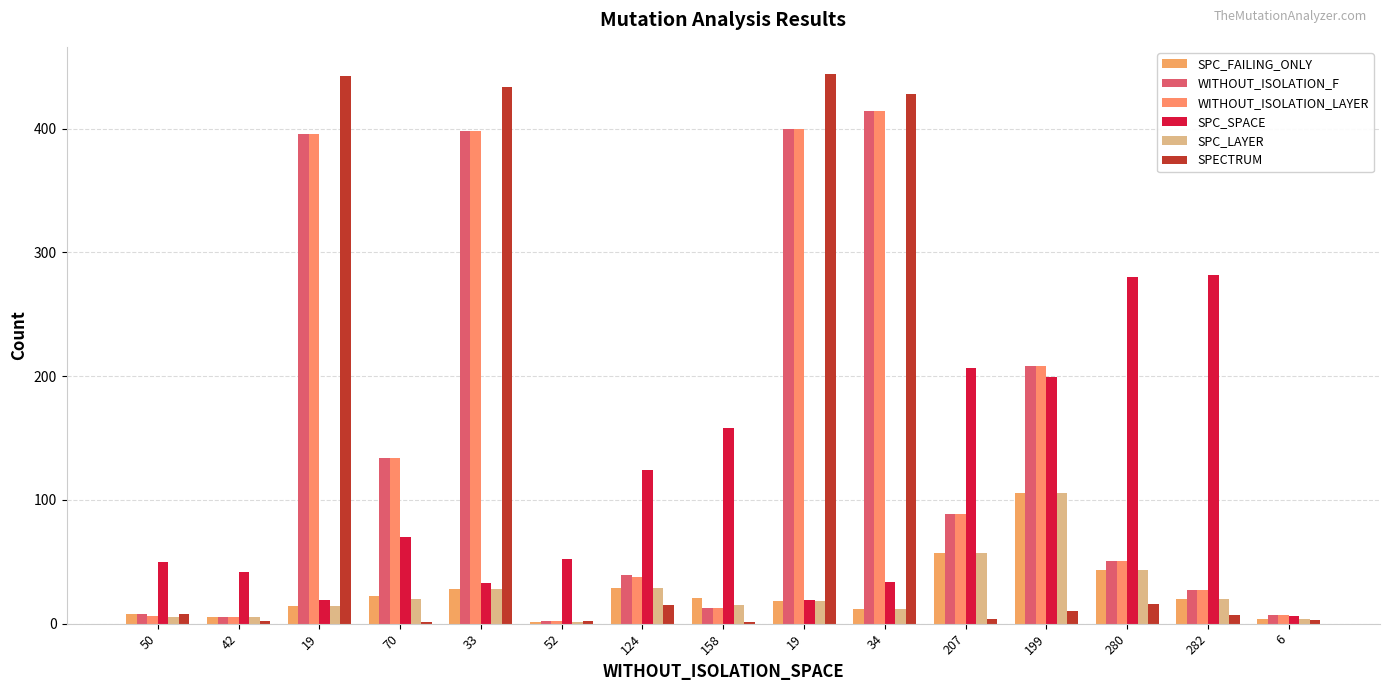

How many groups of bars are there?

15